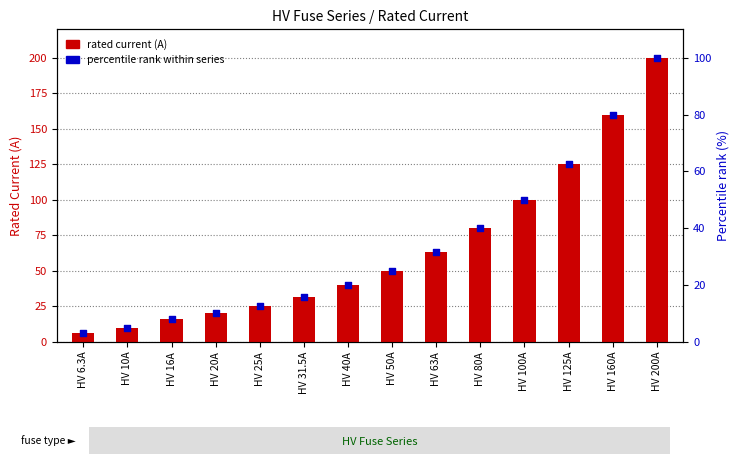

Which series contains the highest Y value?

rated current (A)